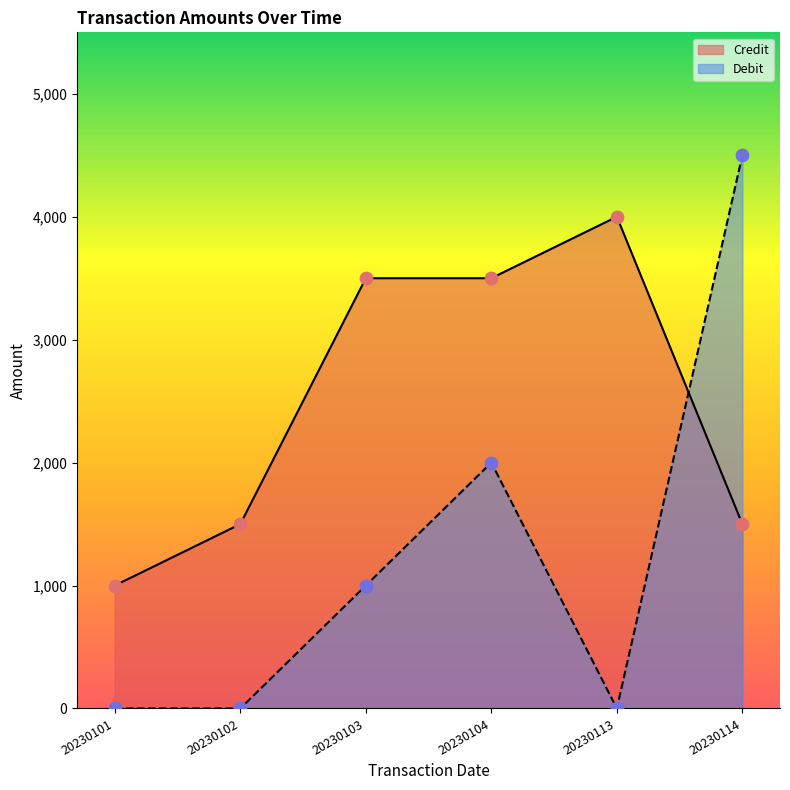

Which series has the largest Y range (max minus min)?

Debit